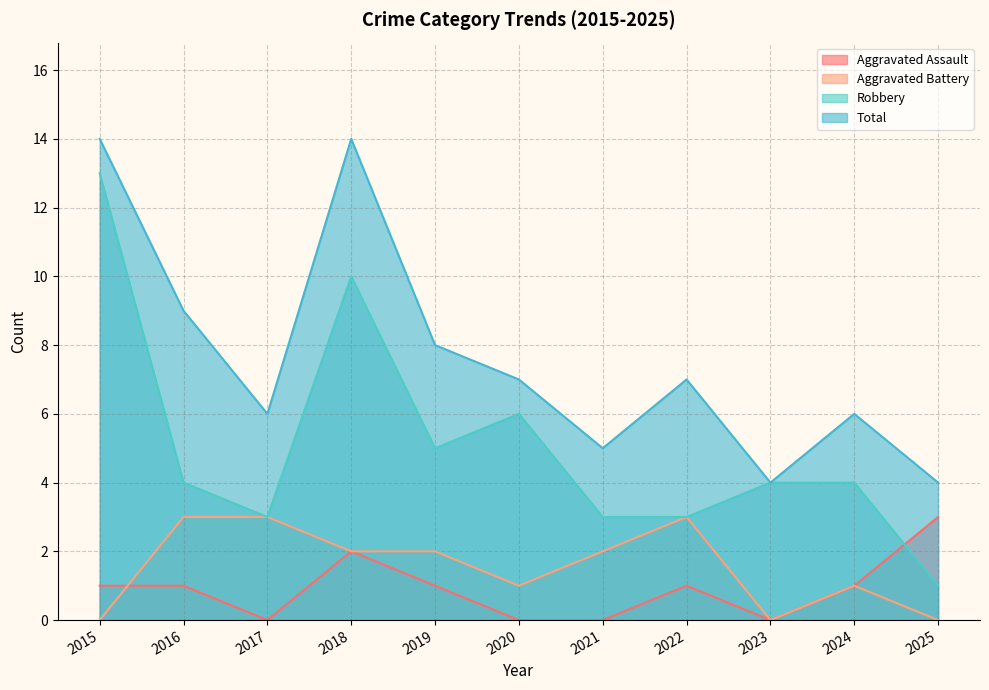

Where is the first local maximum for Aggravated Assault?

2018